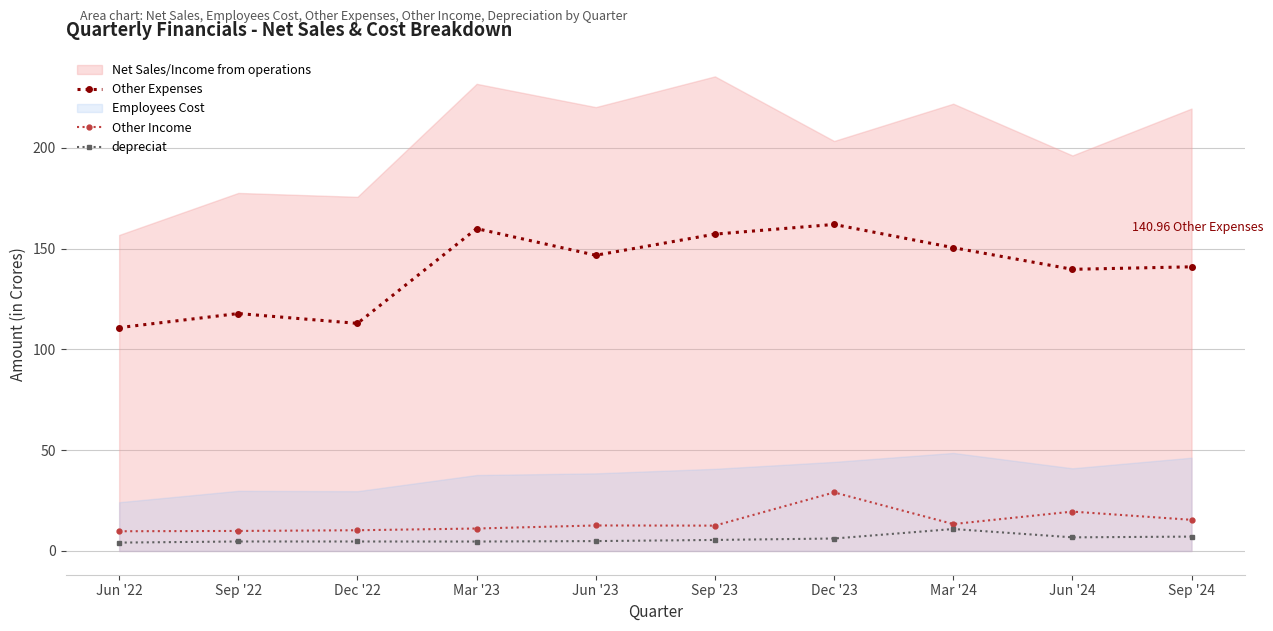

True or false: depreciat has more than 2 points higher than both neighbors.

False